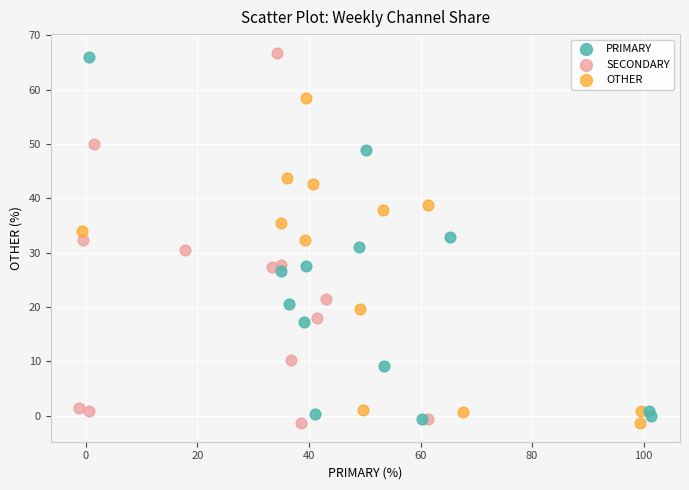

What are all the series names shown in the legend?

PRIMARY, SECONDARY, OTHER